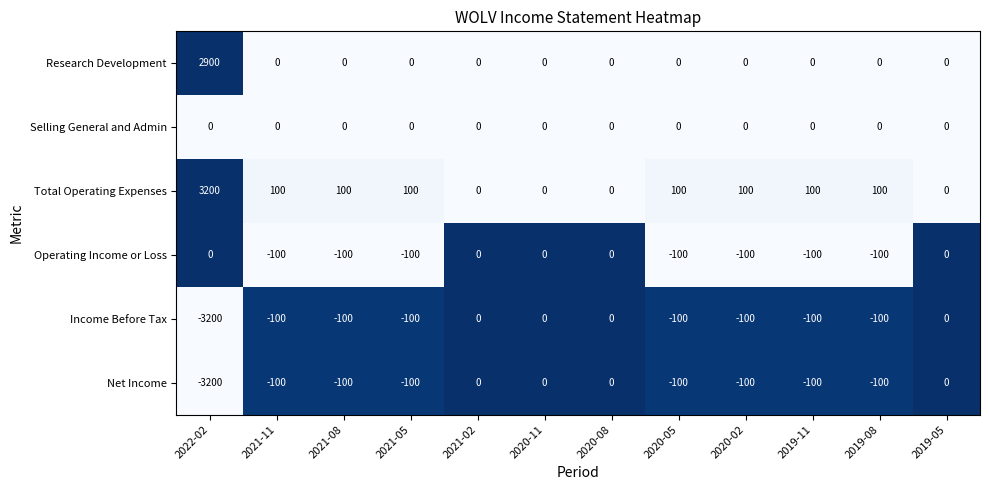

What is the total value across all series at 2019-11?

-200